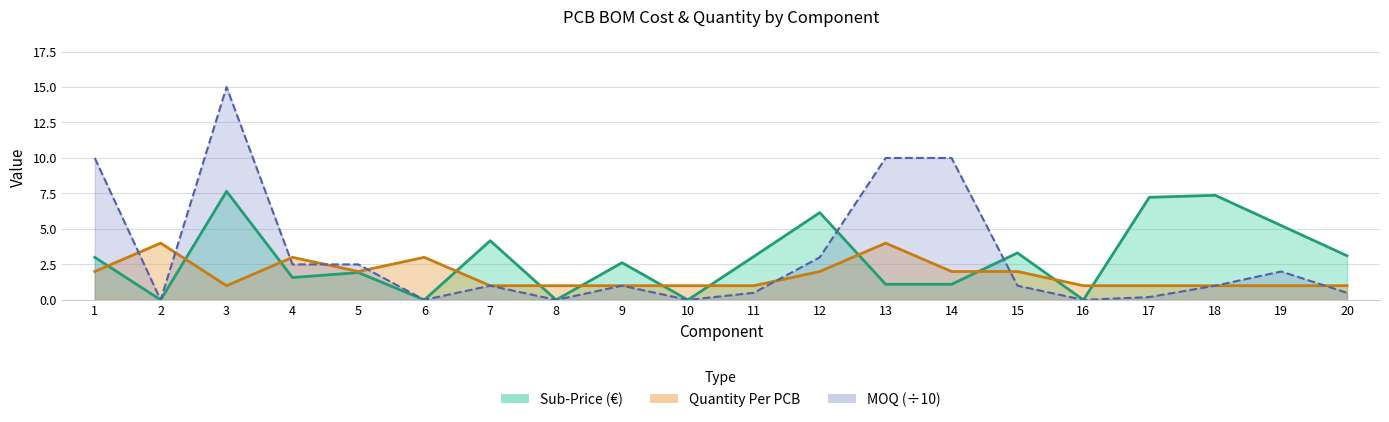

What is the spread (max minus min) of values at 3?

14.0